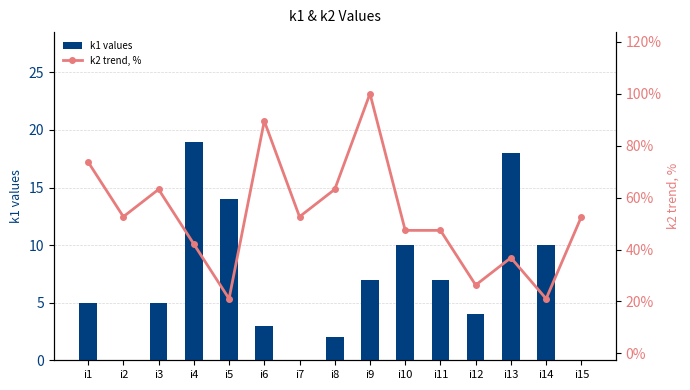

Where does the k1 values series first go above 5?

i4